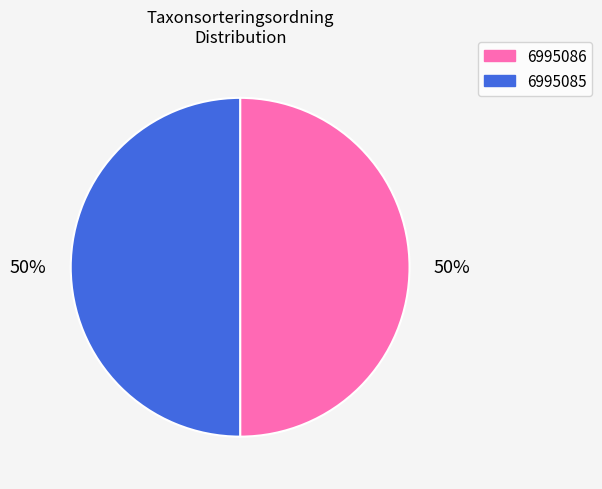

The 6995085 slice represents 50% of the pie. True or false?

True